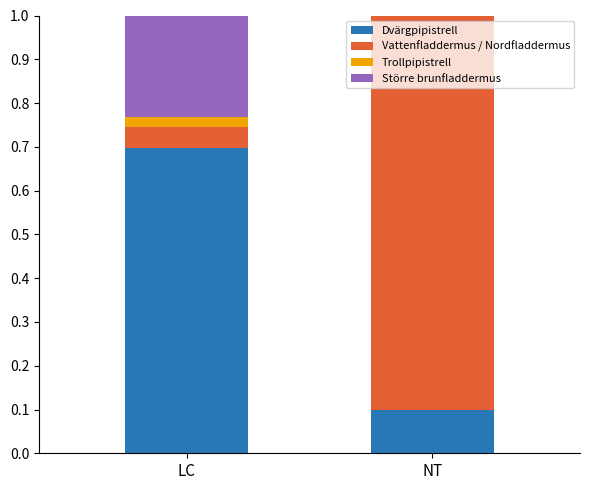

At which label does Dvärgpipistrell reach its peak?

LC